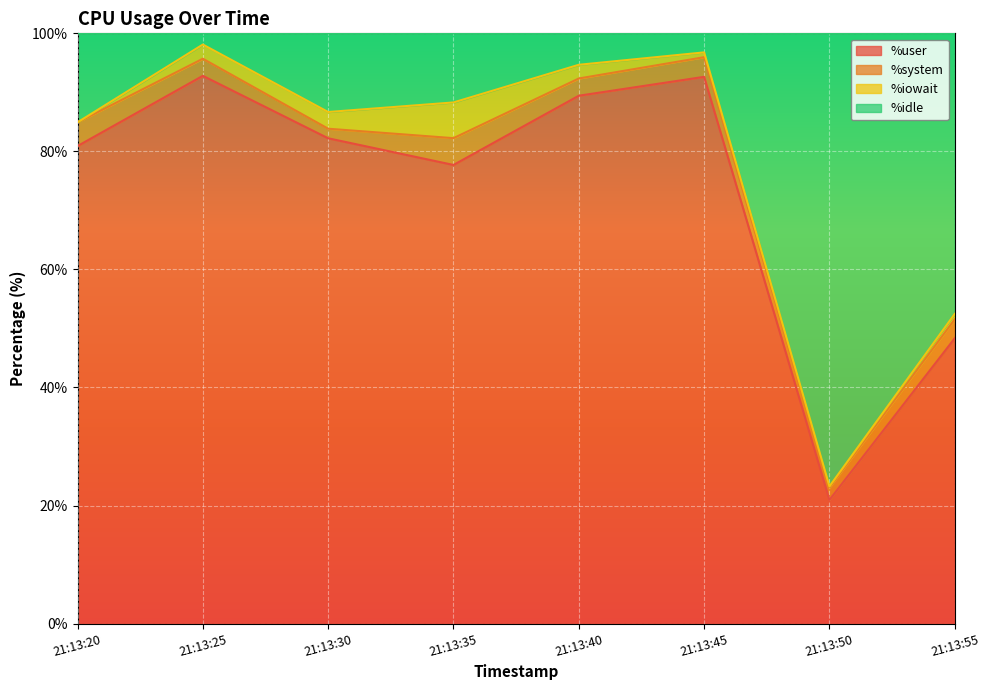

Which category has the lowest value in the %user series?

21:13:50